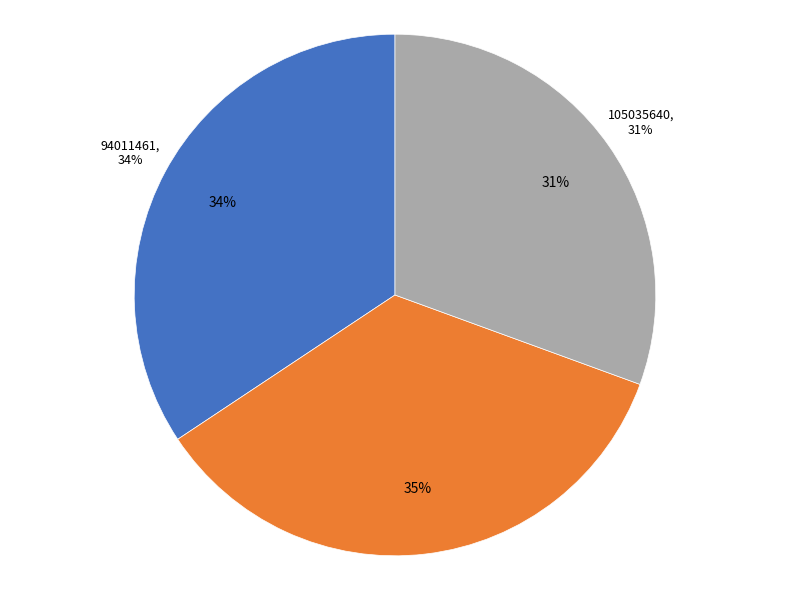

Which slice is the smallest?

105035640